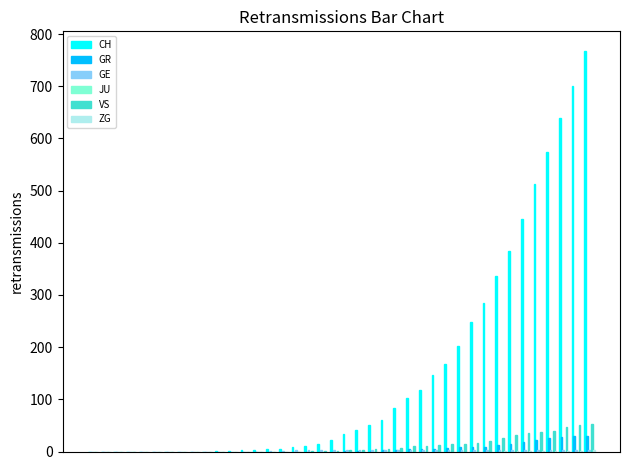

Which series has the largest total across all categories?

CH